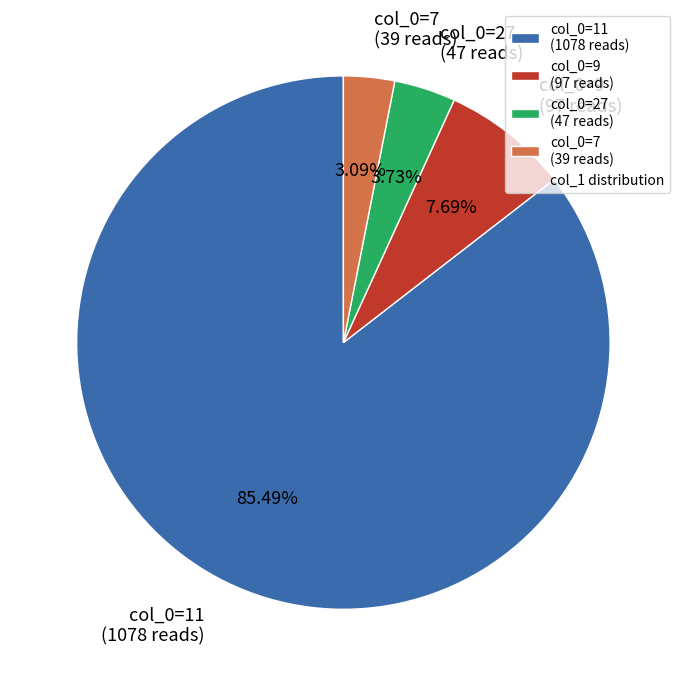

Is col_0=9 (97 reads) the majority of the pie?

No